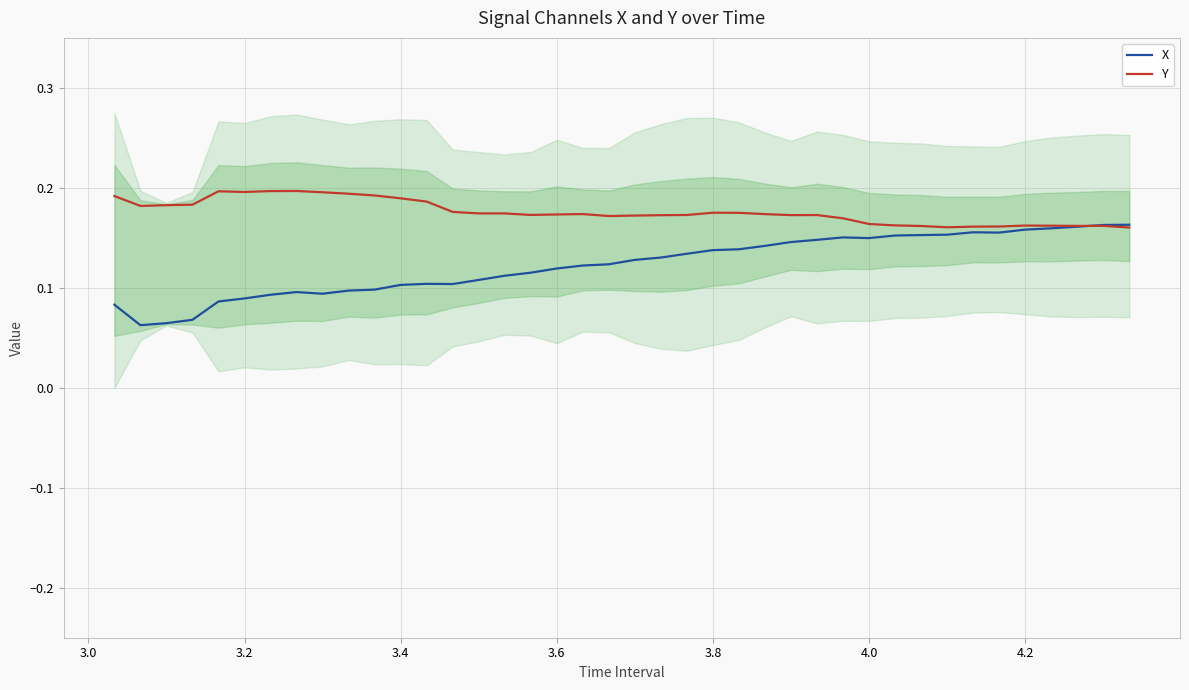

Is it true that X equals 0.2 at 36?

False